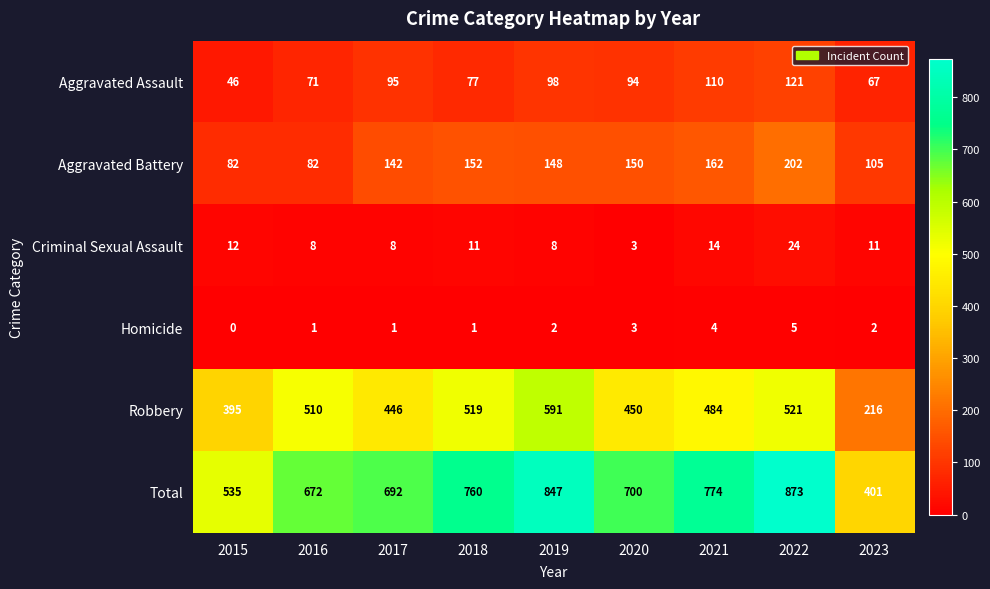

What is the maximum value shown in the chart?

873